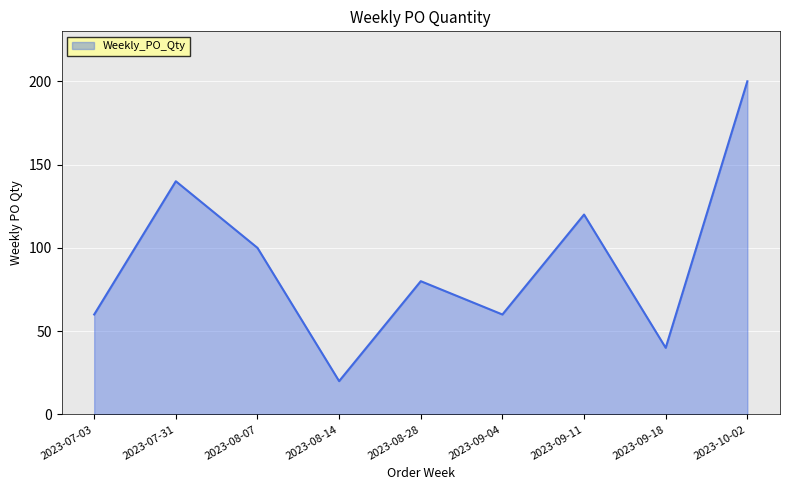

Does the chart have visible grid lines?

Yes